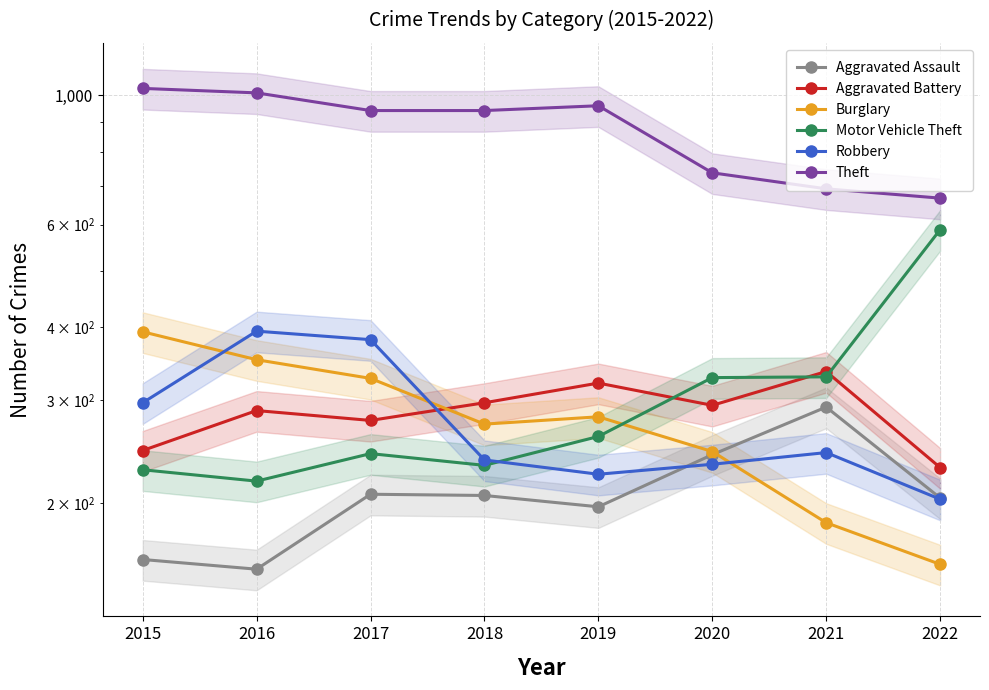

Which series has the largest total across all categories?

Theft